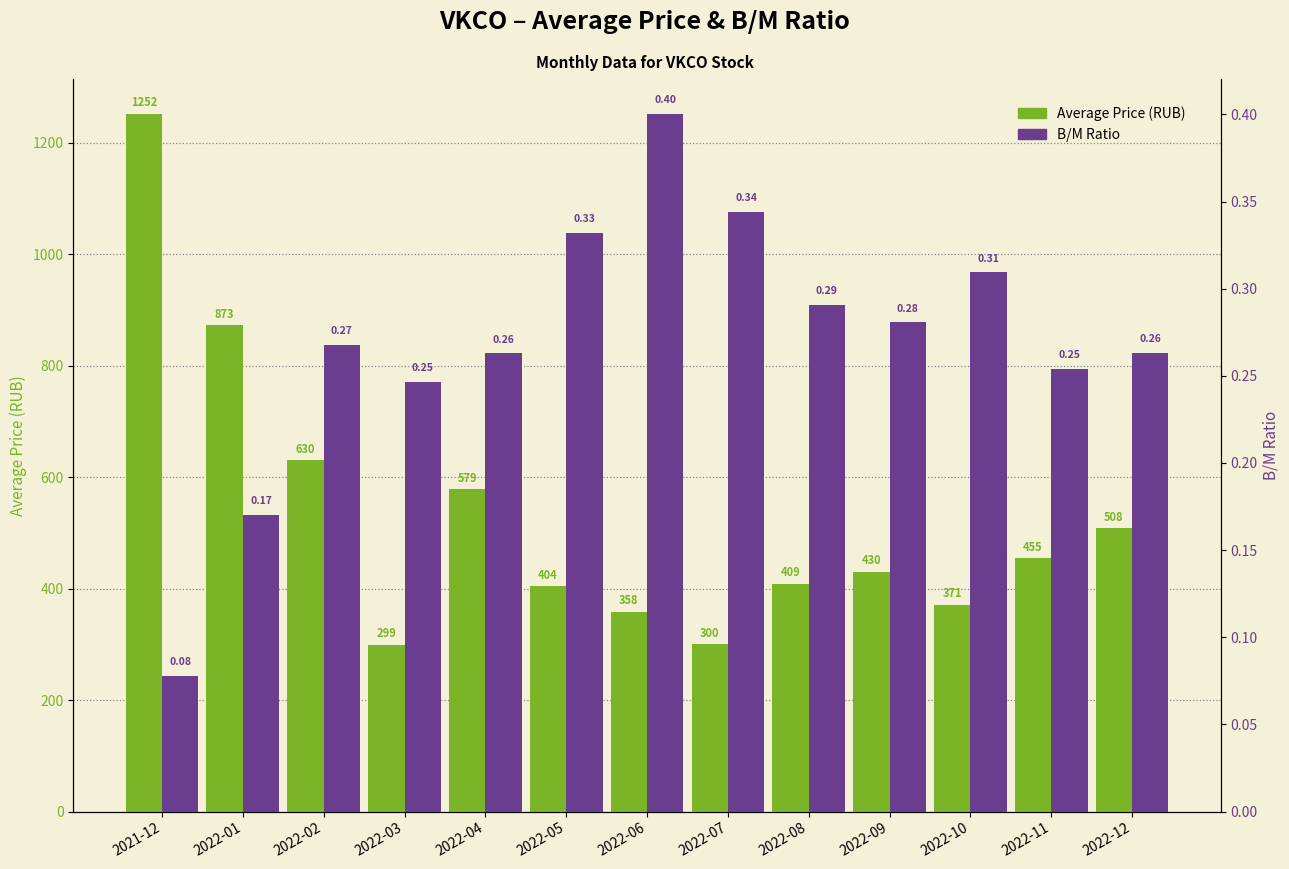

Reading left to right, extract all data points from this chart.

Average Price (RUB): 2021-12=1252.0	2022-01=873.0	2022-02=630.2	2022-03=299.0	2022-04=578.8	2022-05=404.0	2022-06=358.2	2022-07=300.0	2022-08=409.0	2022-09=430.0	2022-10=370.8	2022-11=455.0	2022-12=508.2
B/M Ratio: 2021-12=0.1	2022-01=0.2	2022-02=0.3	2022-03=0.2	2022-04=0.3	2022-05=0.3	2022-06=0.4	2022-07=0.3	2022-08=0.3	2022-09=0.3	2022-10=0.3	2022-11=0.3	2022-12=0.3